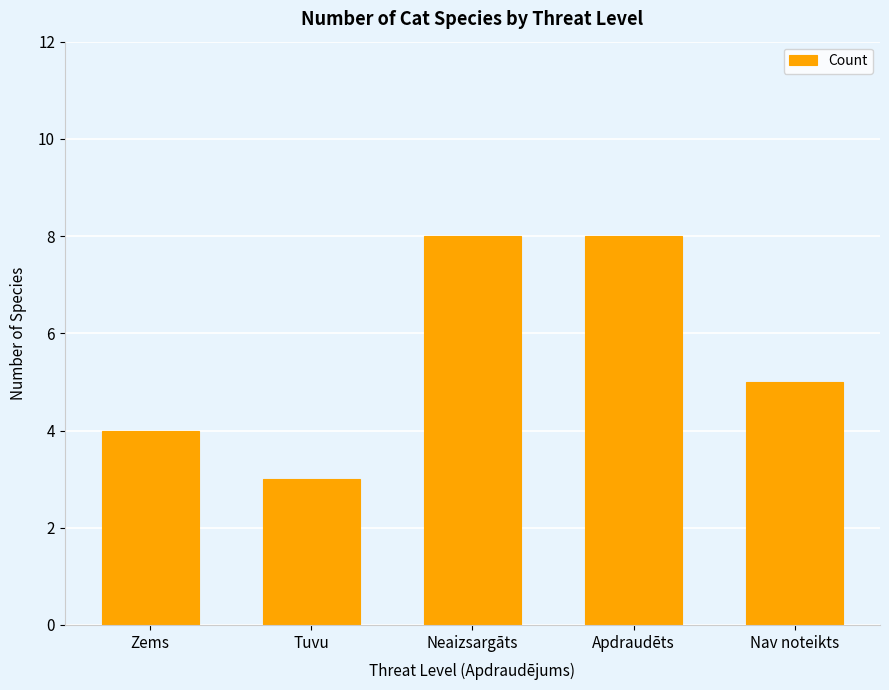

Is it true that the value at Tuvu is 5?

False